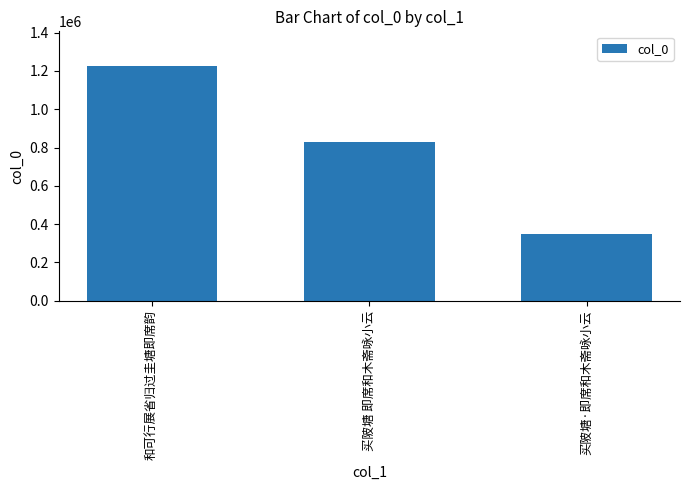

What is the label of the 2nd bar from the left?

买陂塘 即席和木斋咏小云